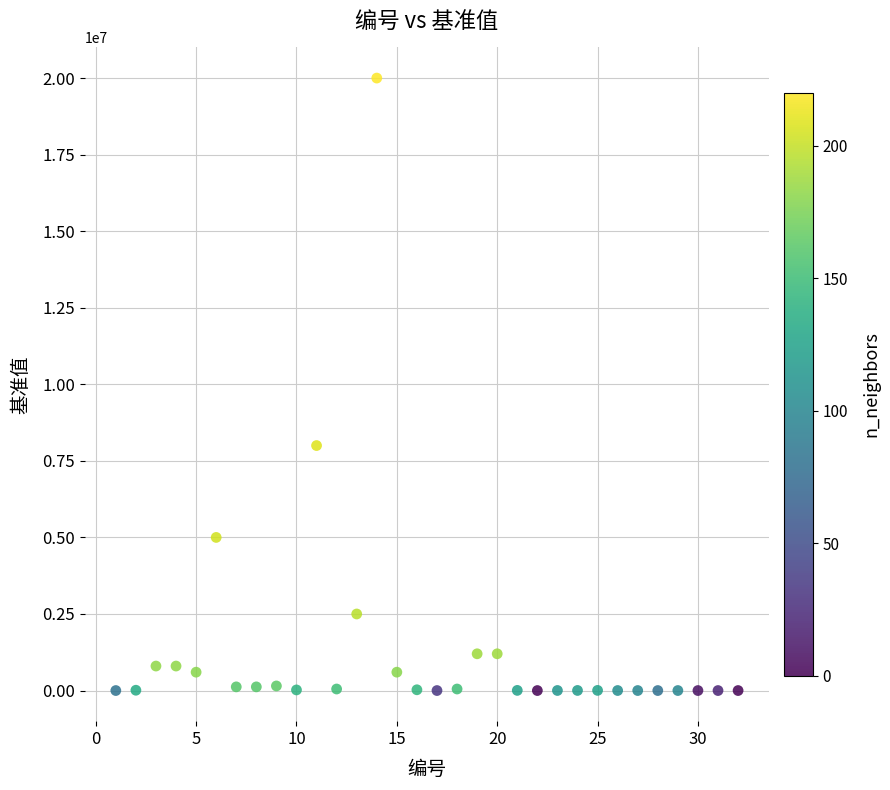

What Y value in the scatter plot is closest to 9999999?

8000000.0